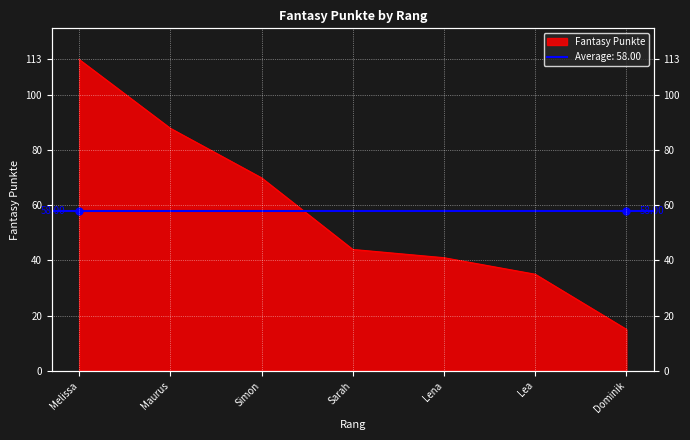

List the labels in order of value, largest first.

Melissa, Maurus, Simon, Sarah, Lena, Lea, Dominik